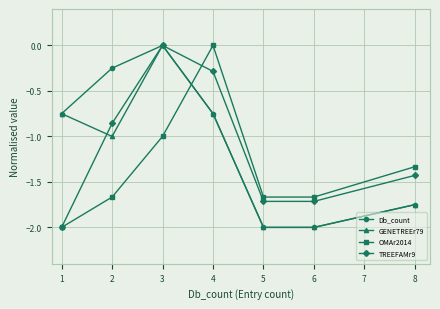

What is the difference between the OMAr2014 values at 0 and 5?

0.3